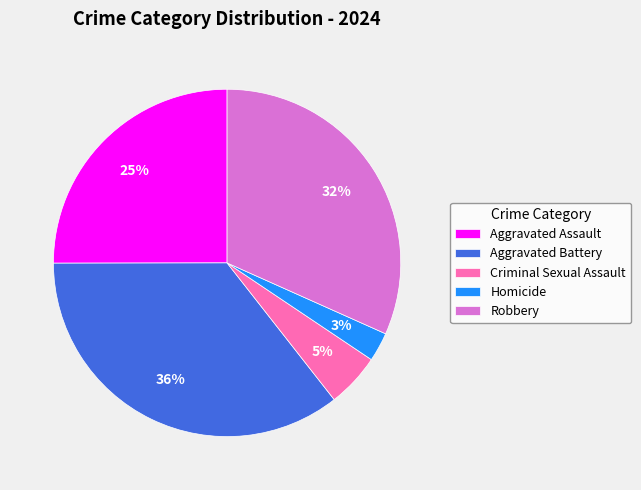

Which has a higher value, Robbery or Homicide?

Robbery